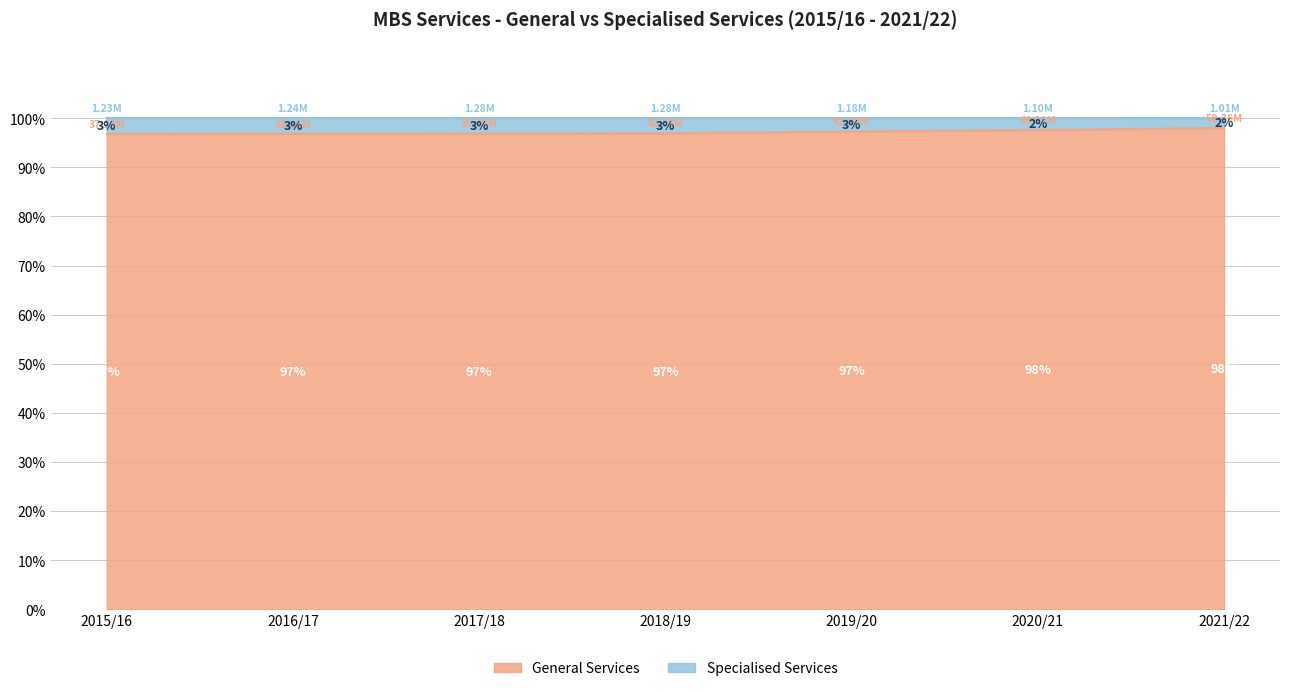

Read the value at 2016/17.

96.9